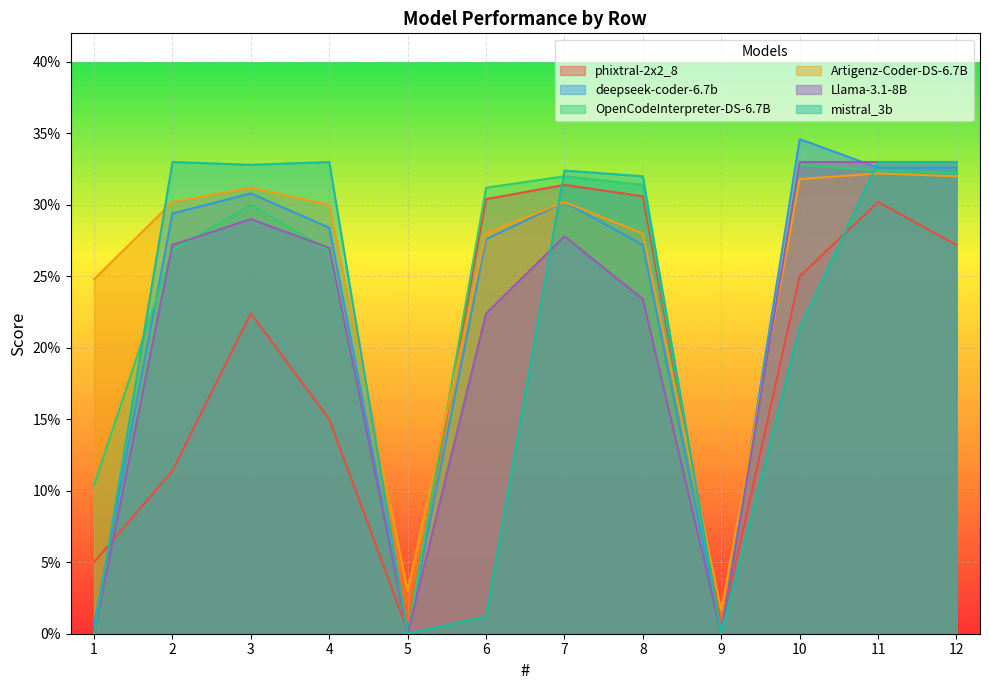

How many distinct data groups are displayed?

6